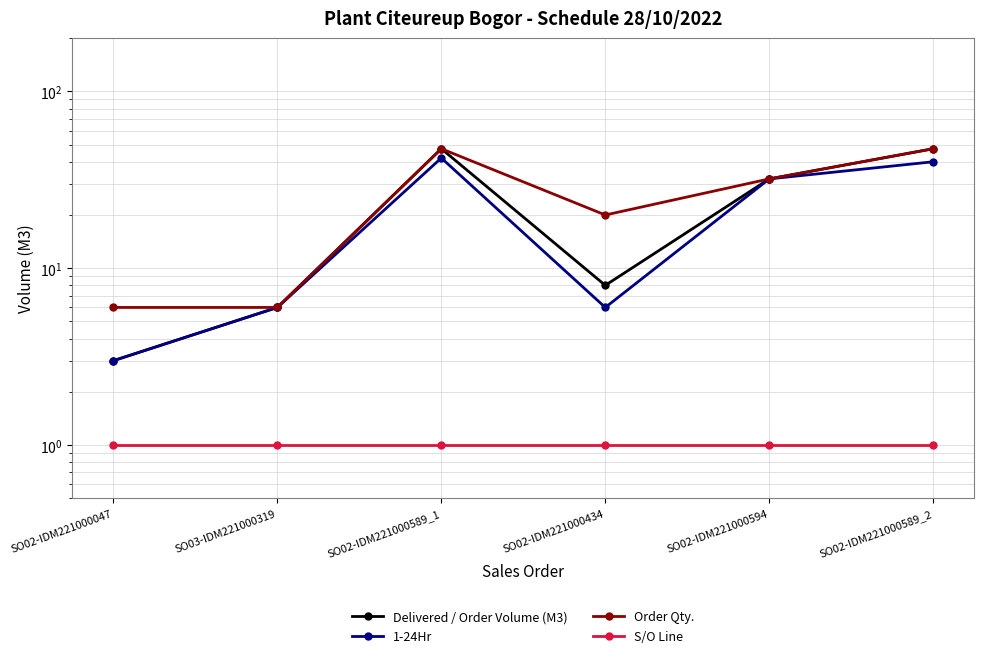

True or false: 1-24Hr and S/O Line intersect in this chart.

False